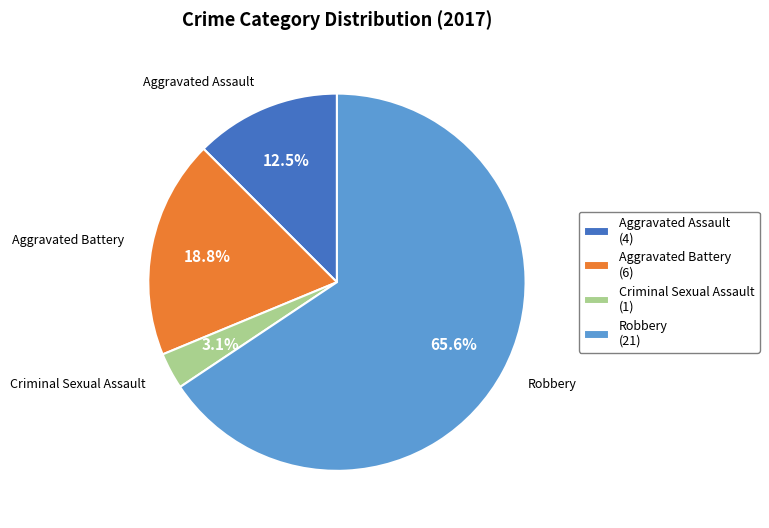

To the nearest percent, what is the difference between the Aggravated Assault and Robbery slice percentages?

53%